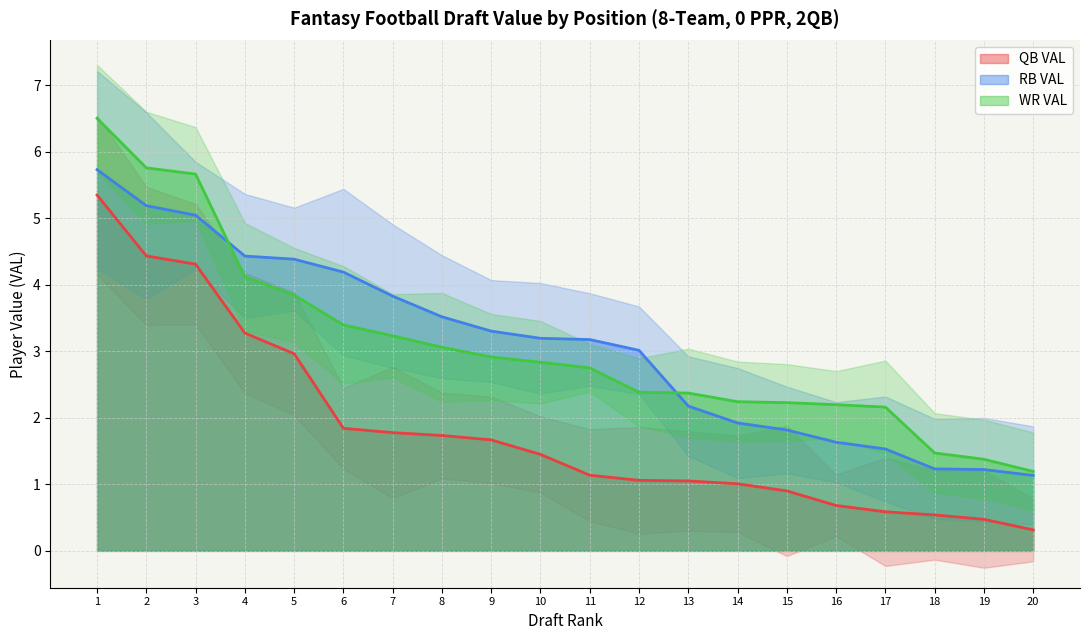

True or false: QB VAL and WR VAL cross at least once.

False